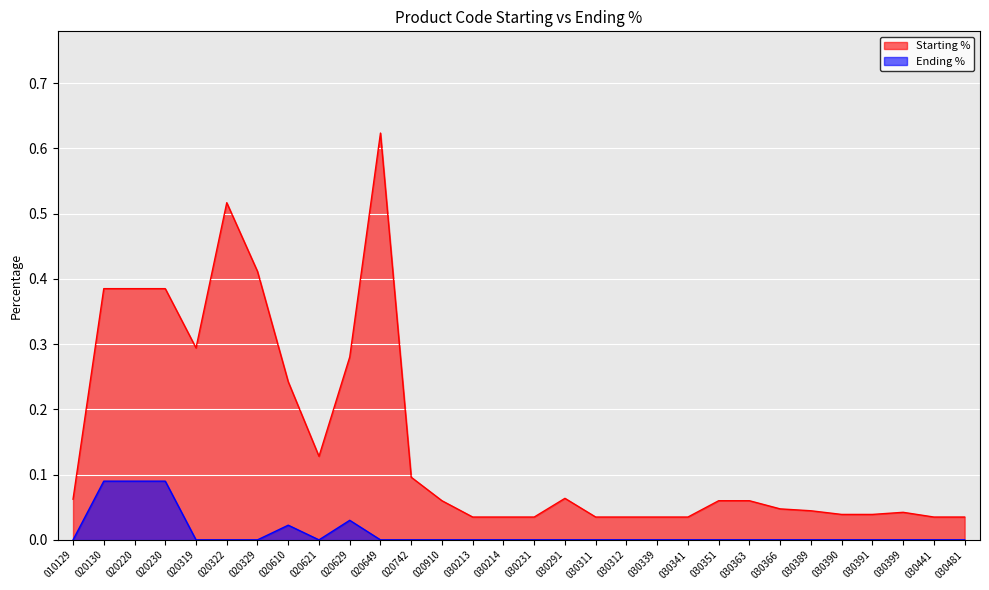

Which series changed the most between 030390 and 030399?

Starting %